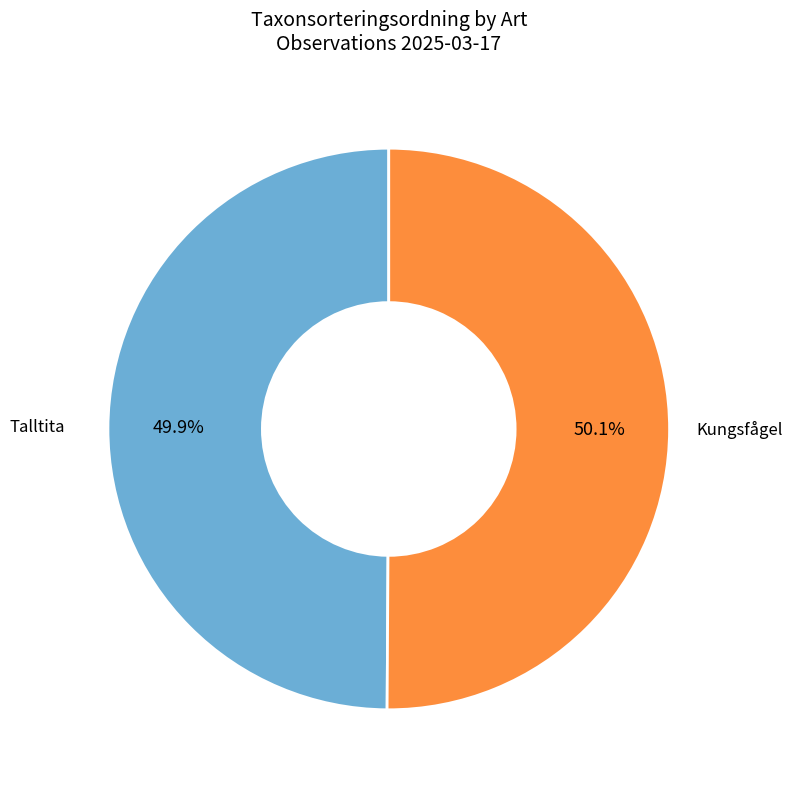

Is there a majority slice in this chart?

Yes